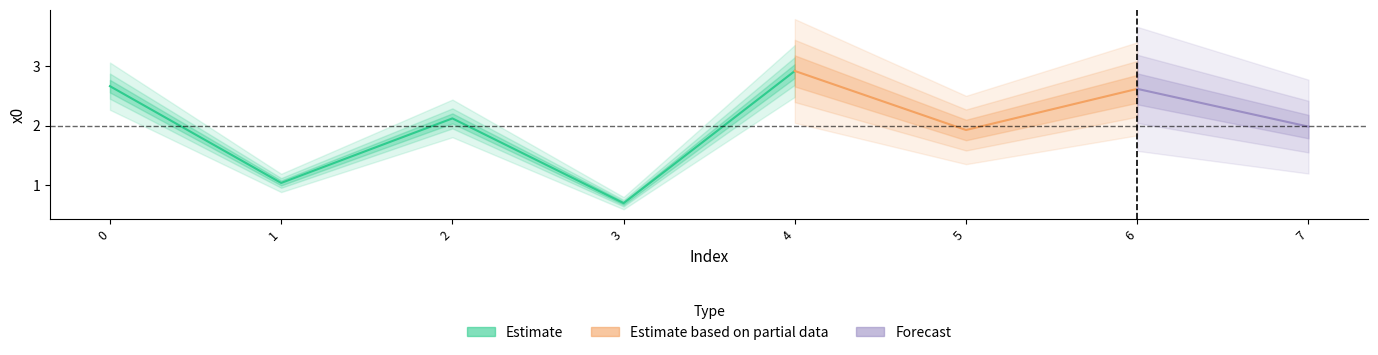

True or false: the data has more than 0 interior local peaks.

True